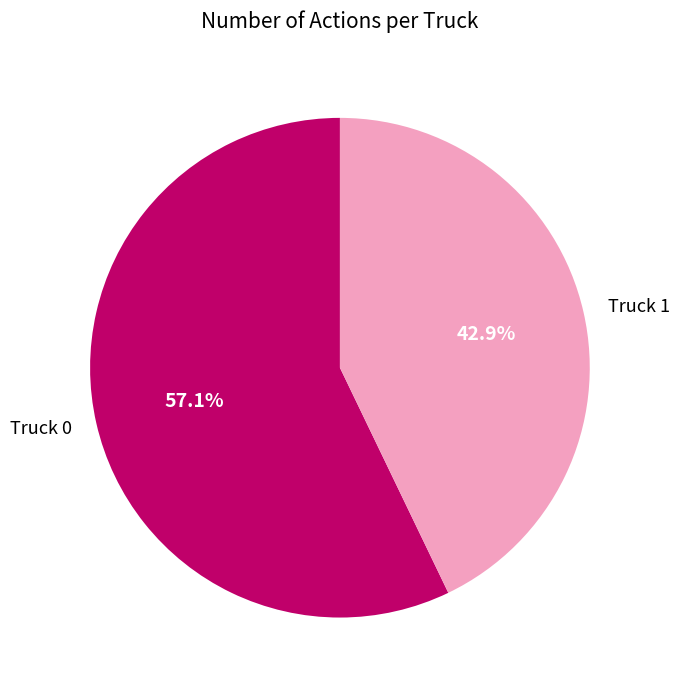

Is the sum of Truck 1 and Truck 0 greater than half?

Yes